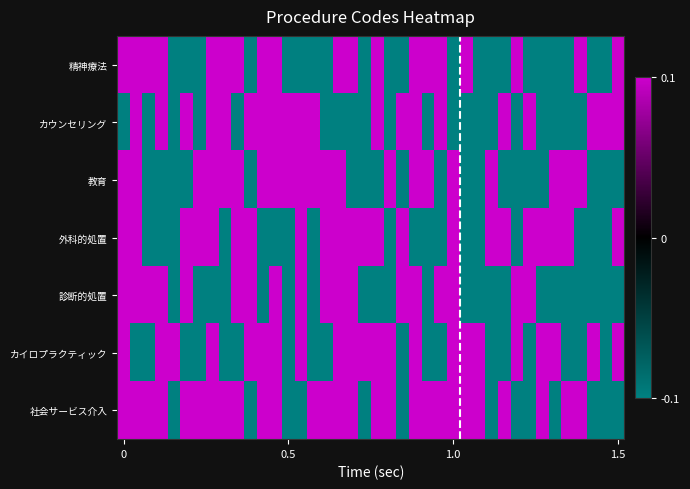

Which series has the widest spread of values?

精神療法